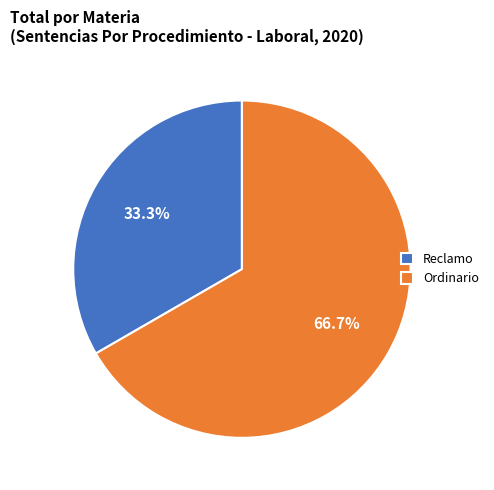

Does Reclamo account for over 50% of the chart?

No